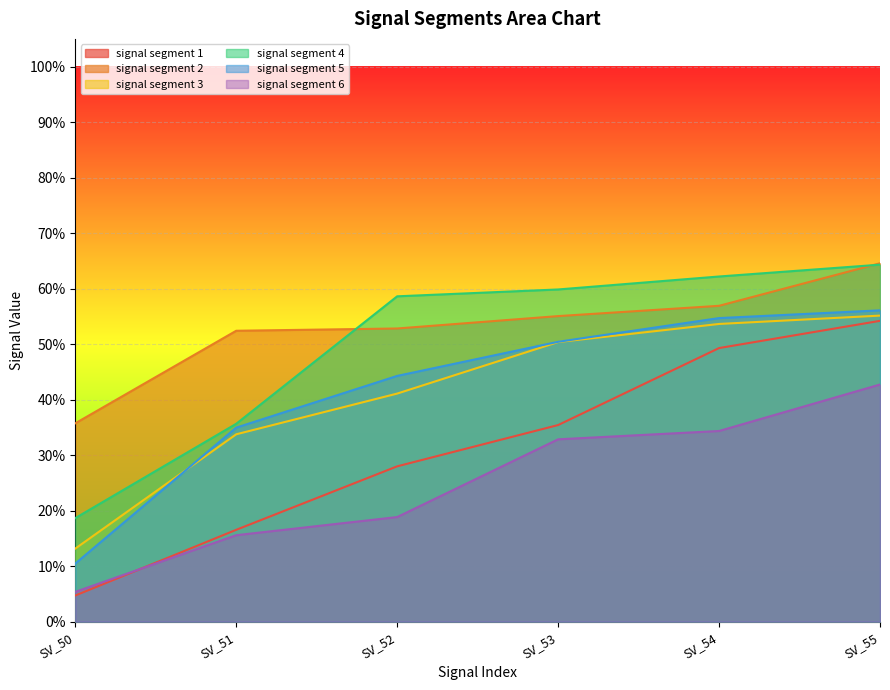

What is the highest value of the signal segment 3 series?

0.6